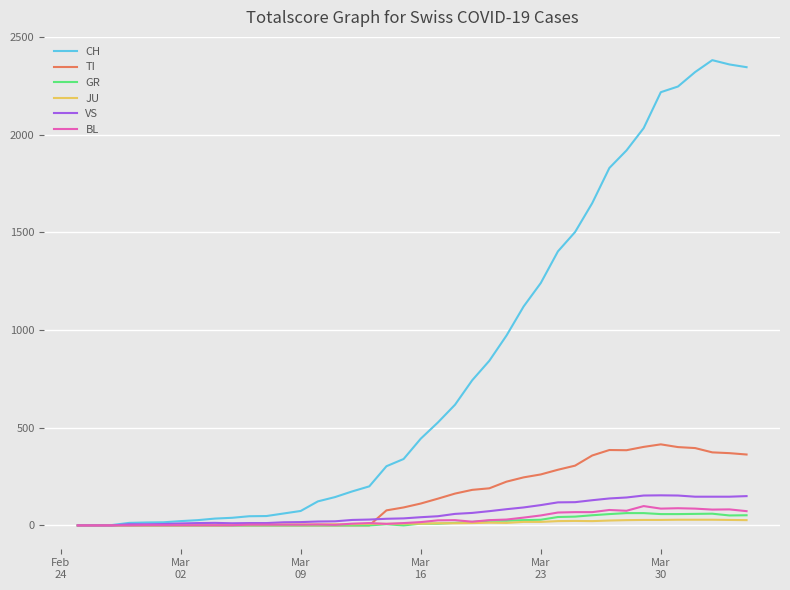

Which series has the widest spread of values?

CH